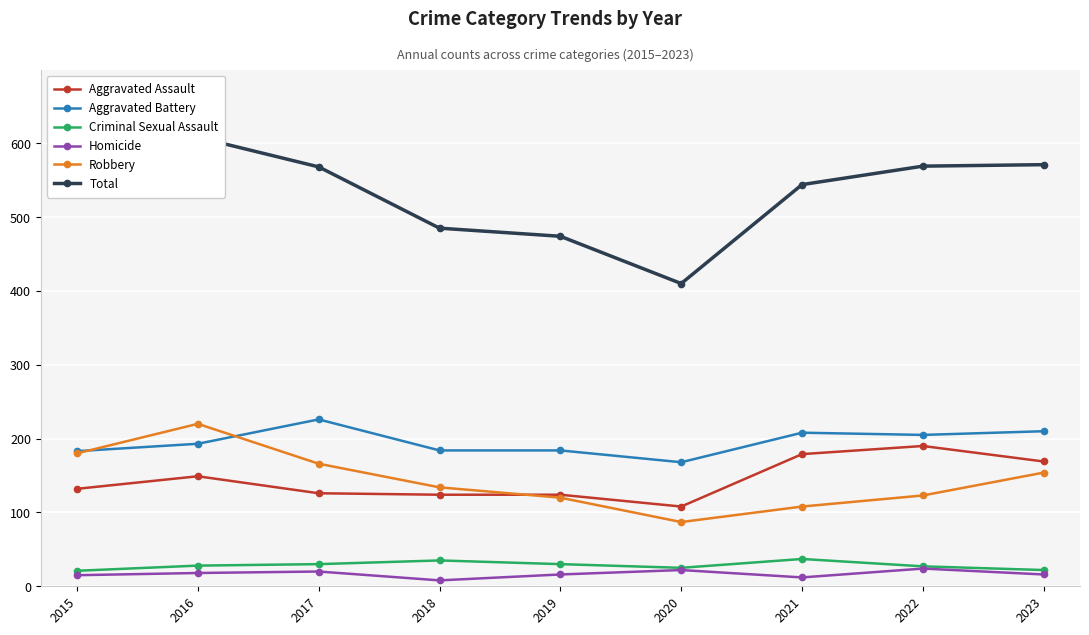

Is the value of Aggravated Battery at 2015 greater than the value of Aggravated Assault at 2023?

Yes